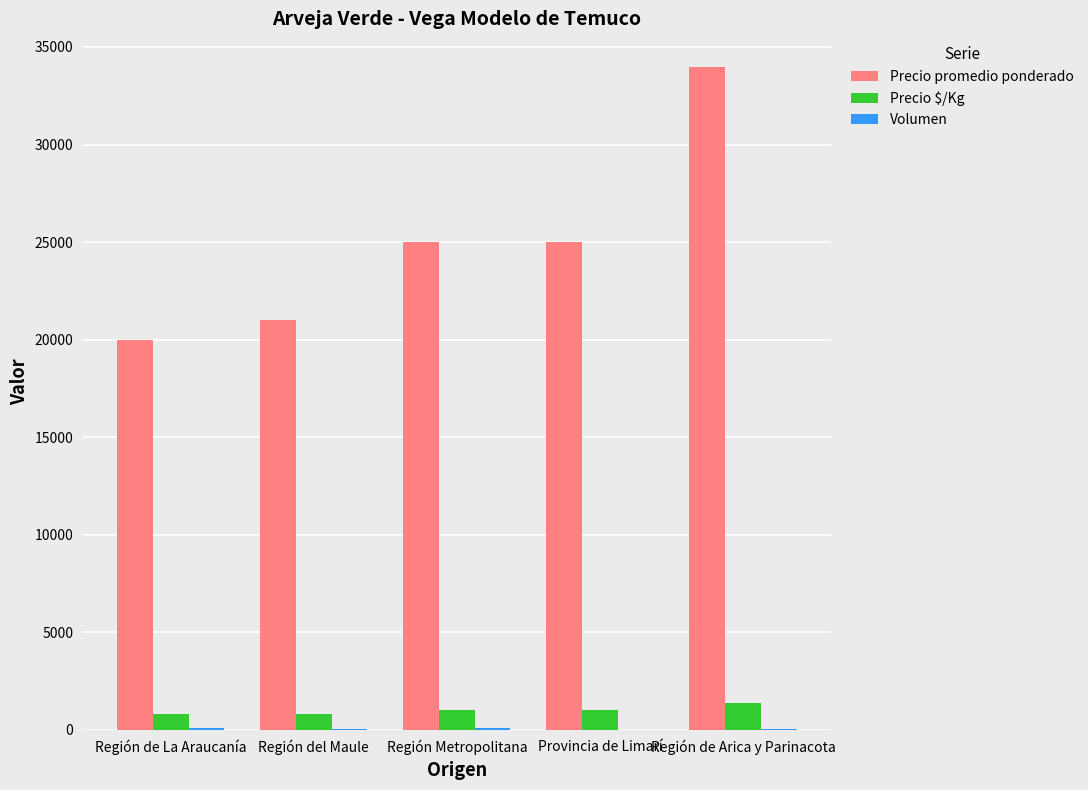

What is the sum of all Precio promedio ponderado values?

125000